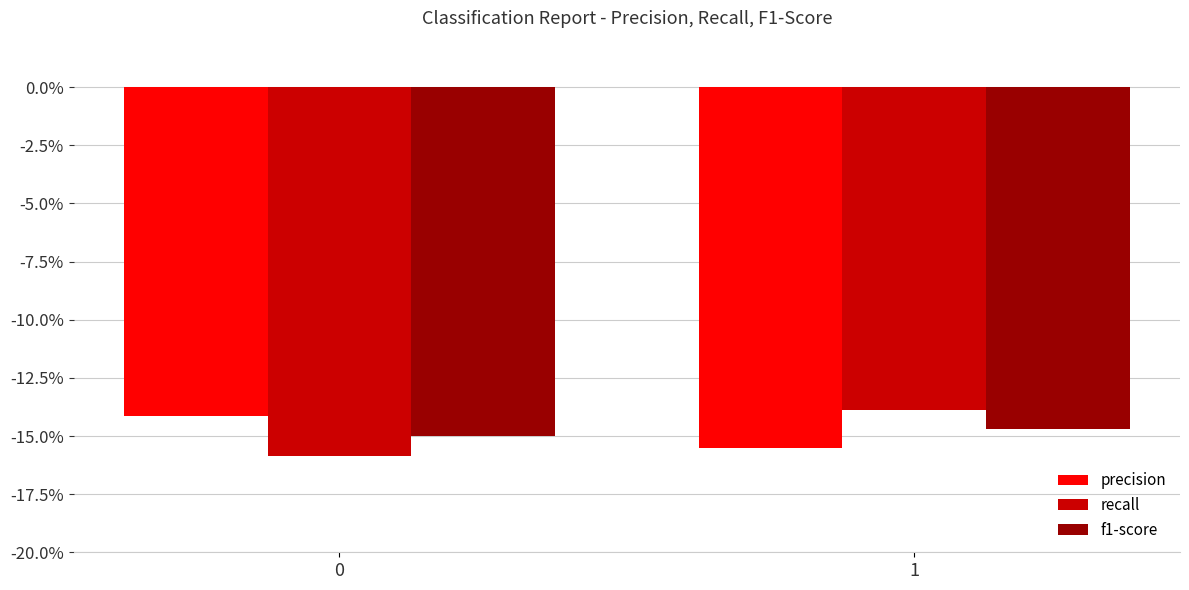

Are the bars grouped side by side (vs. stacked)?

Yes